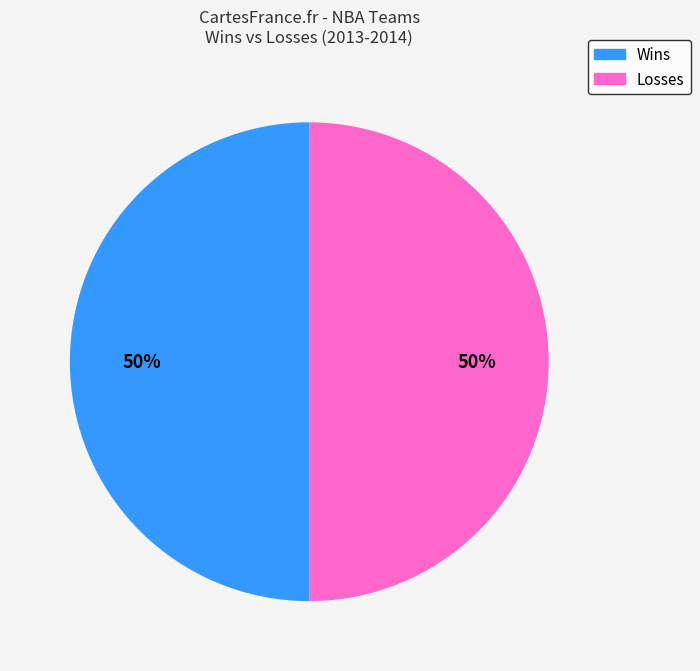

To the nearest percent, what is the average slice percentage?

50%